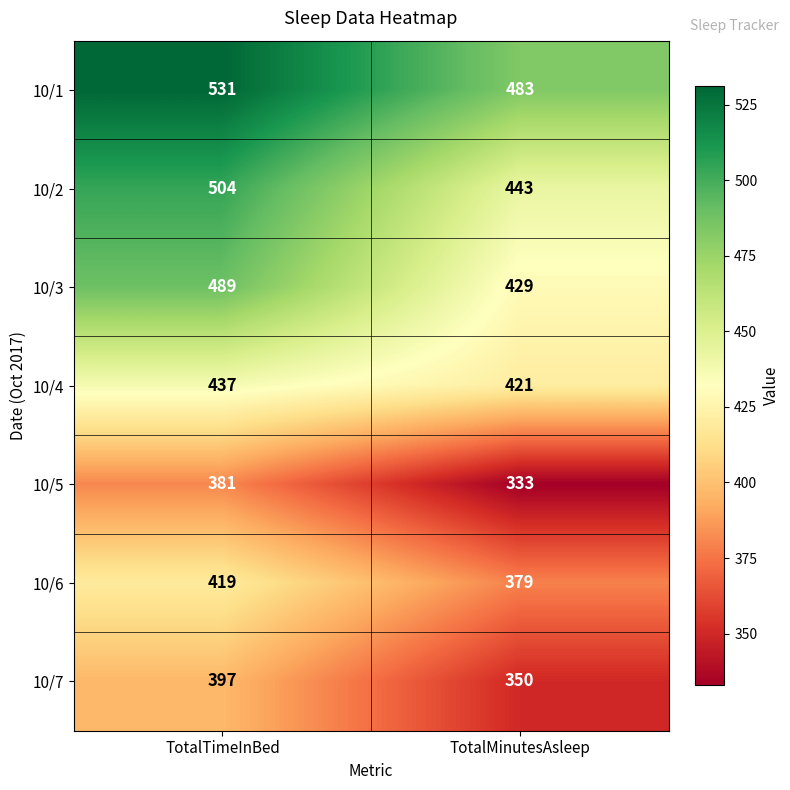

Reading left to right, extract all data points from this chart.

10/1: 531	483
10/2: 504	443
10/3: 489	429
10/4: 437	421
10/5: 381	333
10/6: 419	379
10/7: 397	350